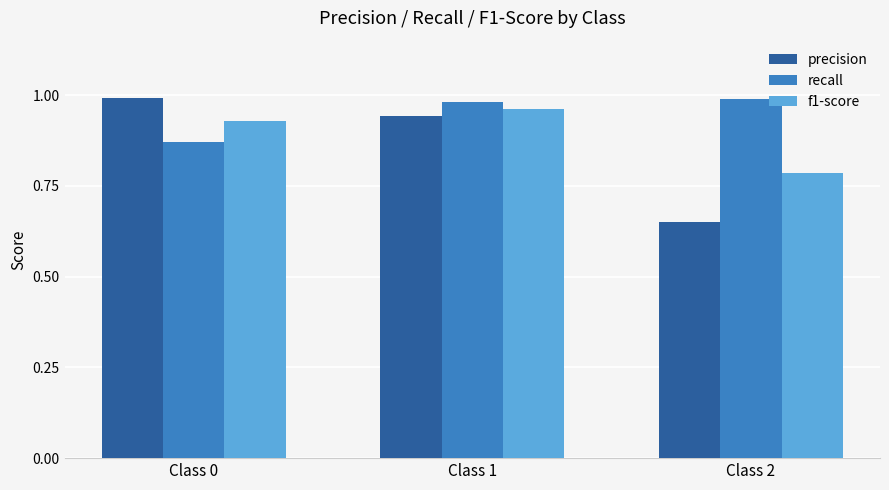

The recall series shows 1.7 at Class 2. True or false?

False